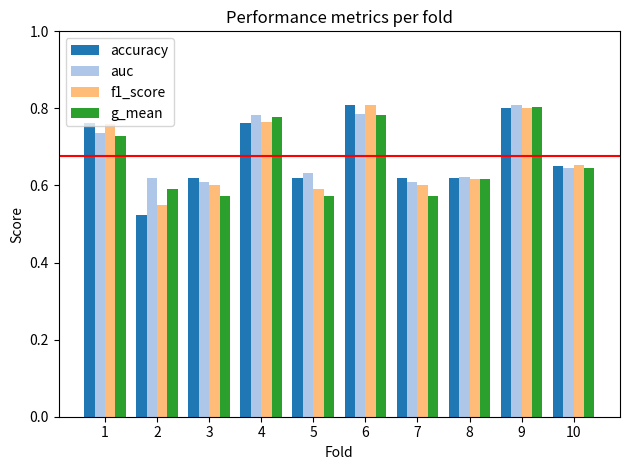

Does the chart contain any negative values?

No